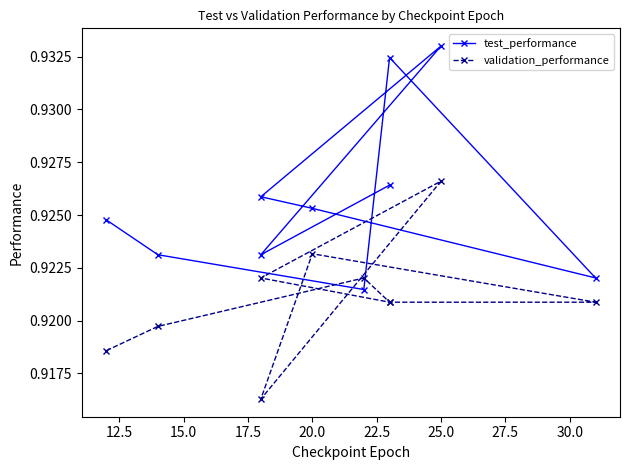

How many distinct data groups are displayed?

2